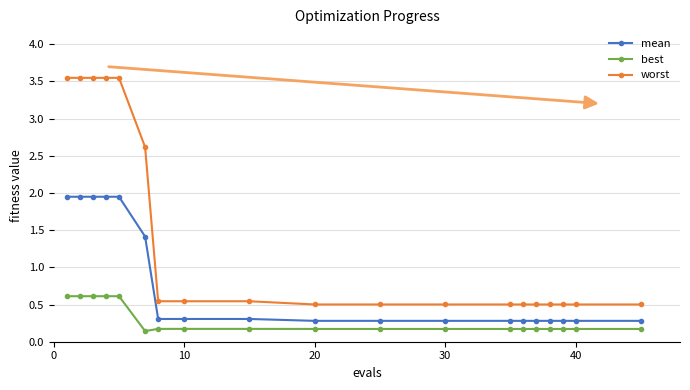

At how many categories does at least one series exceed 0?

19